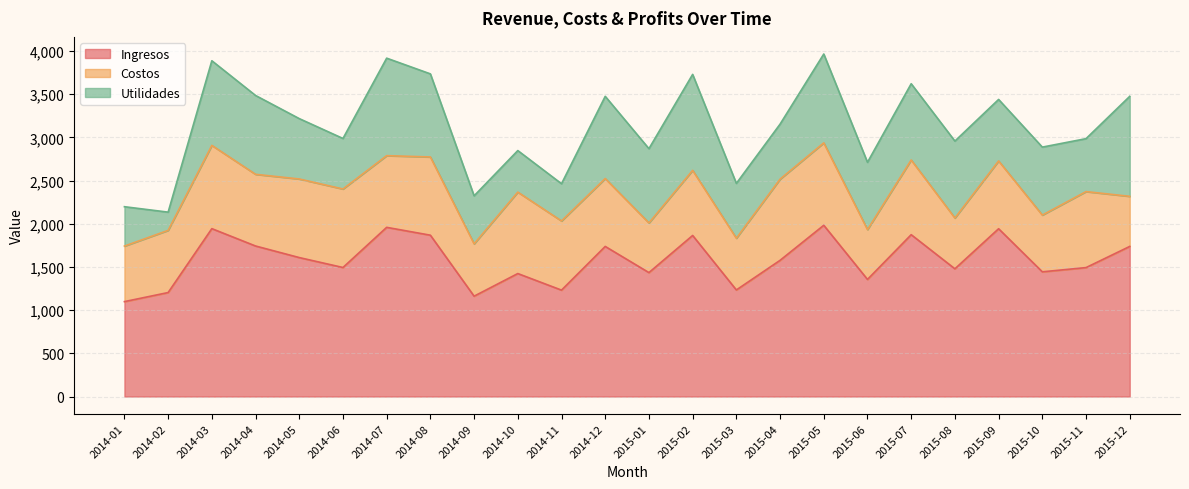

Is it true that Utilidades equals 431 at 2014-11?

True